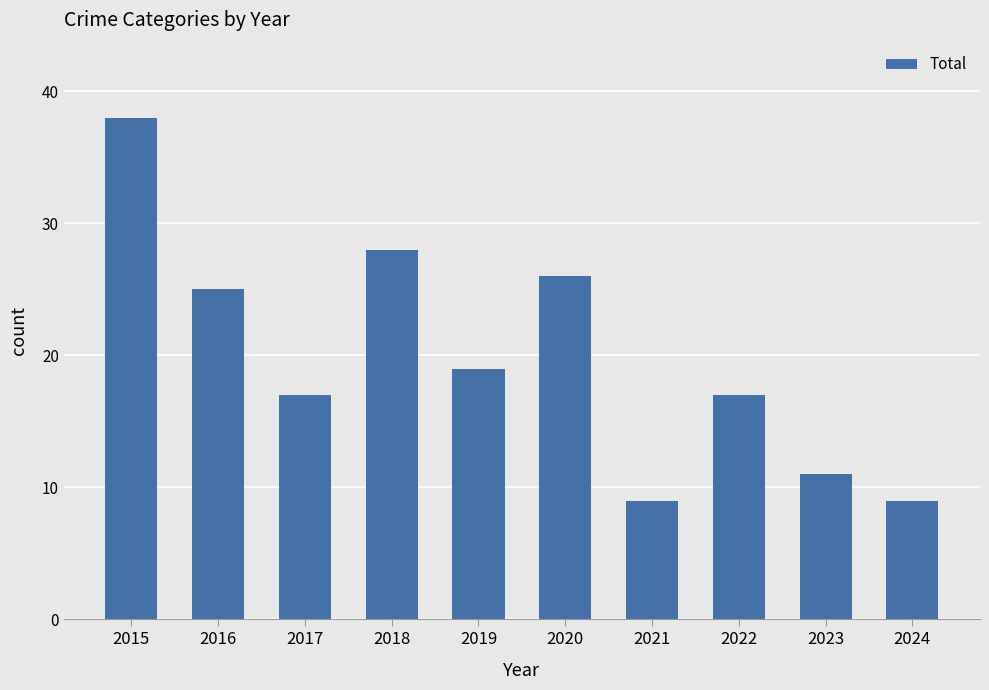

What is the ratio of the value at 2016 to the value at 2021?

2.8